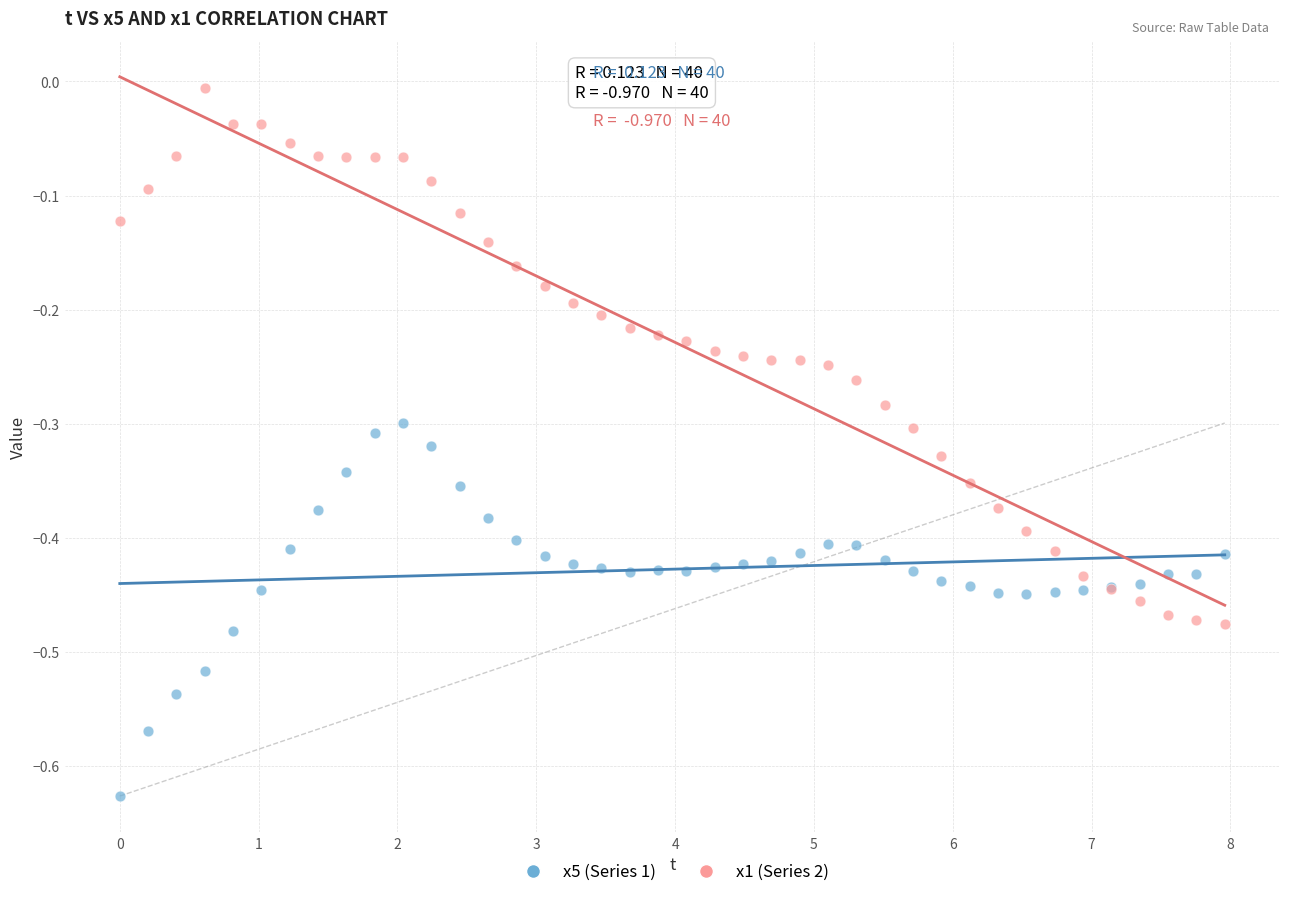

Which series contains the lowest Y value?

x5 (Series 1)